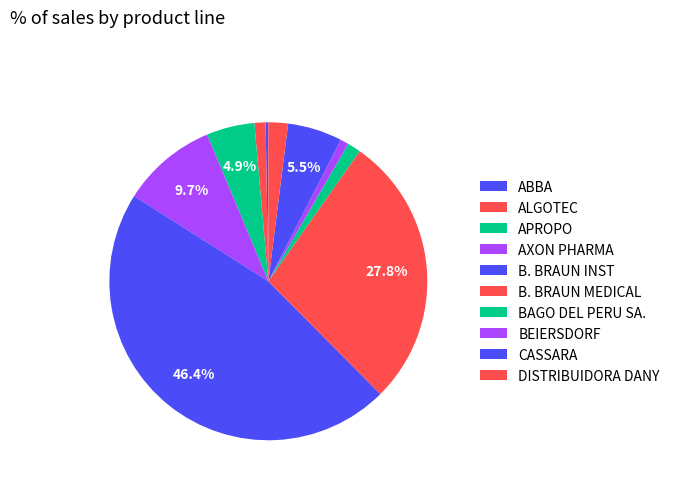

The ABBA slice represents 0% of the pie. True or false?

True